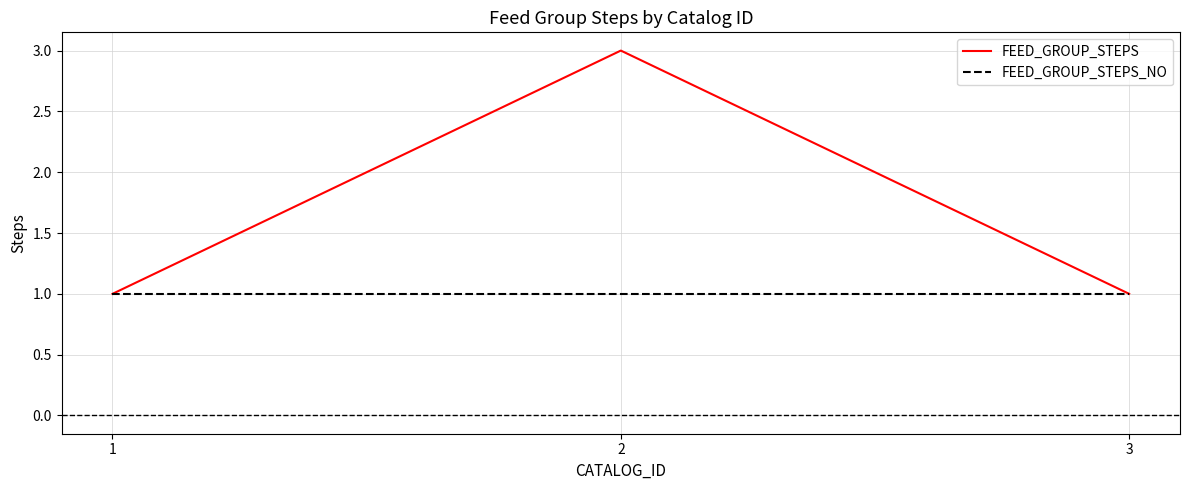

Is this an area chart (filled region under the line)?

No